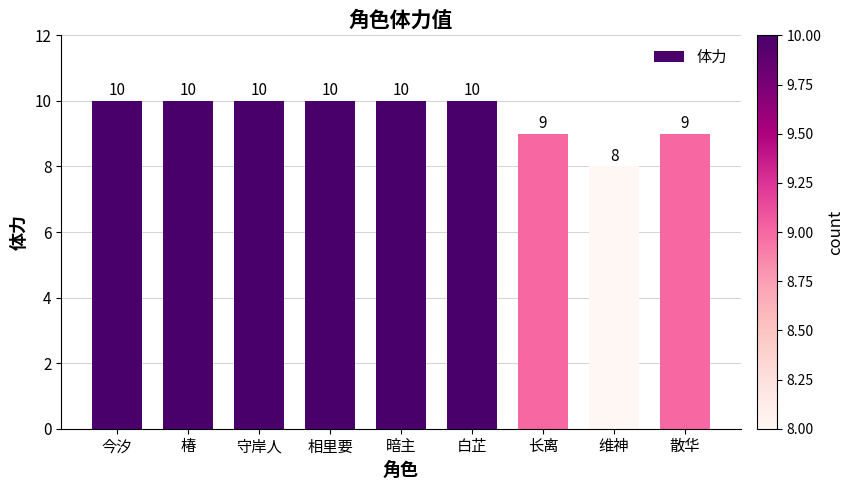

Which has a higher value, 散华 or 椿?

椿